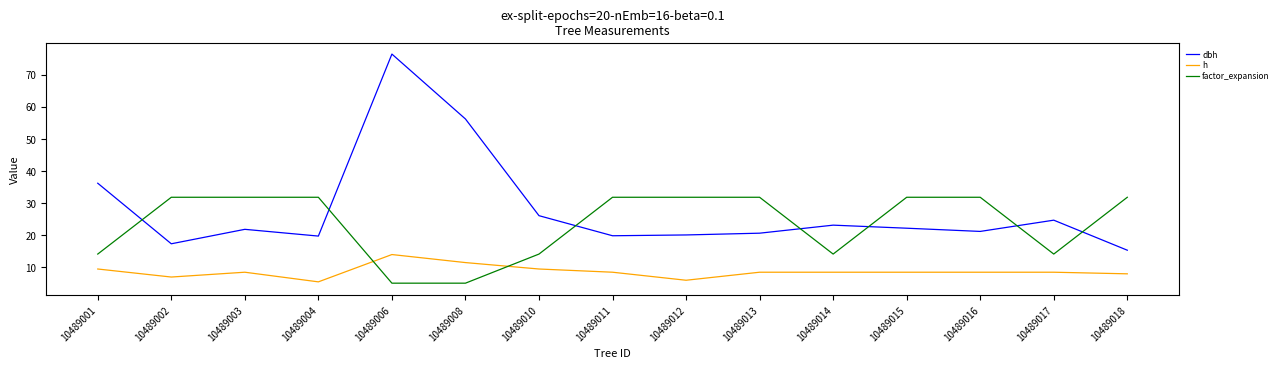

Which series ends up on top after the final intersection of h and factor_expansion?

factor_expansion